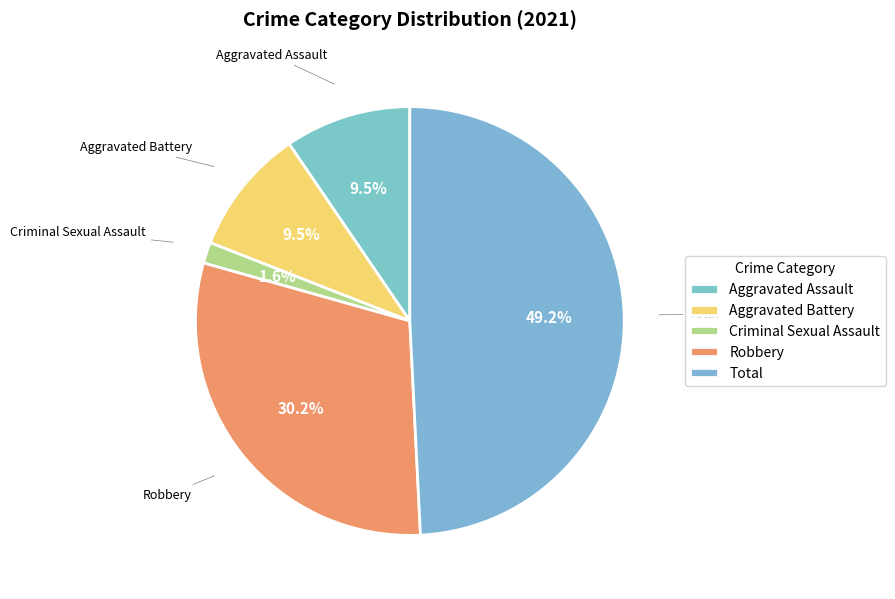

The Total slice represents 49% of the pie. True or false?

True